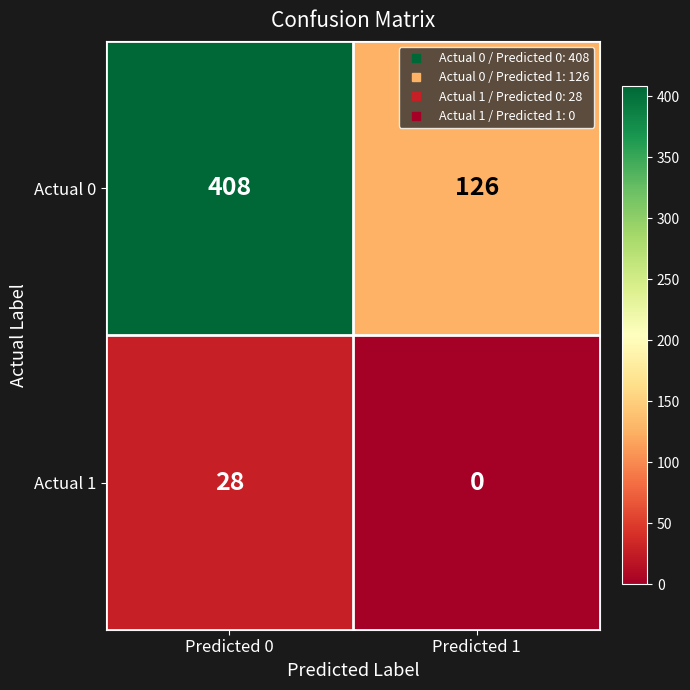

Read the Actual 0 value at Predicted 1.

126